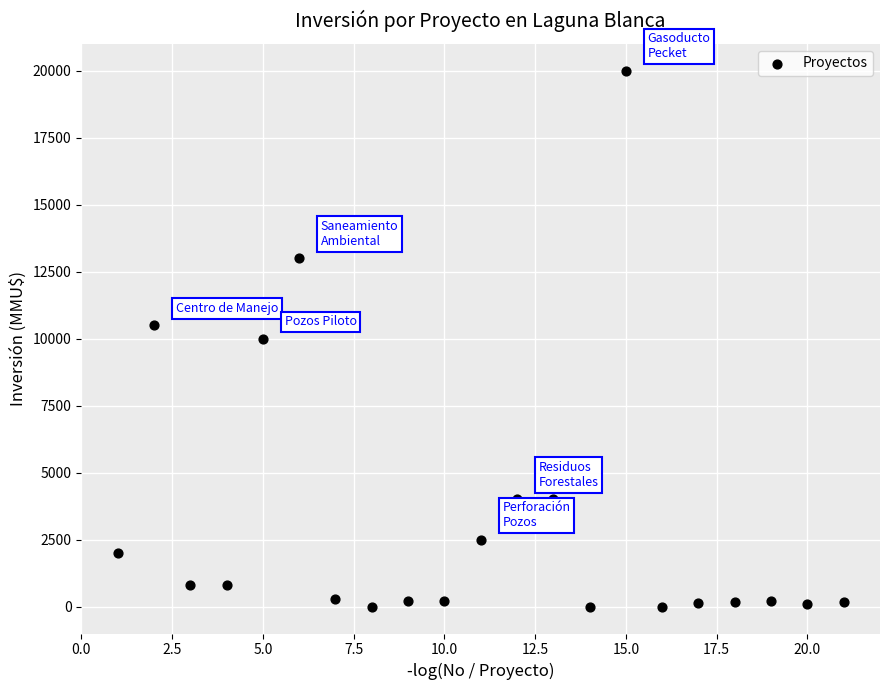

What is the range of X values (max minus min)?

20